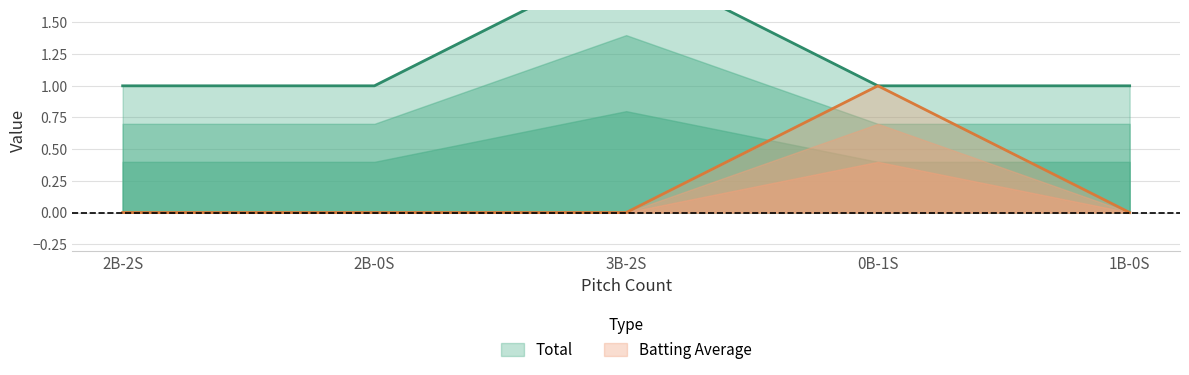

What is the label of the 2nd point from the left?

2B-0S